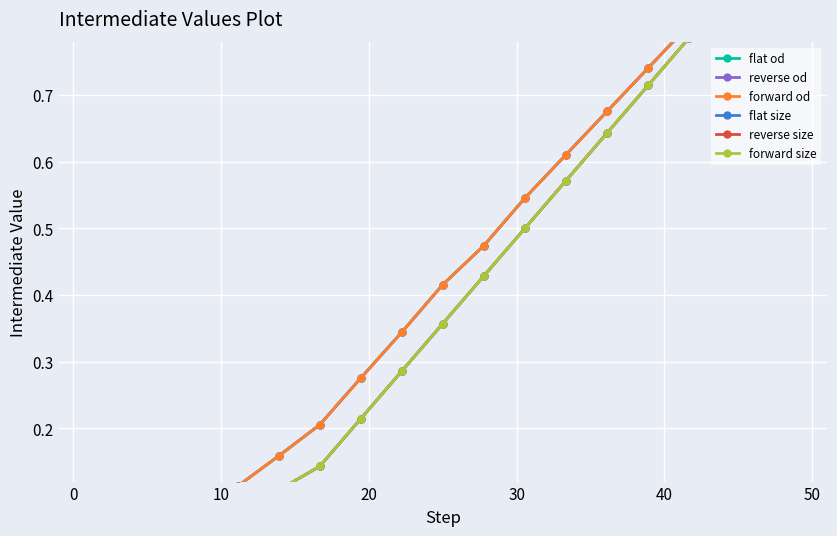

Which has a higher value, 50 or 40?

50